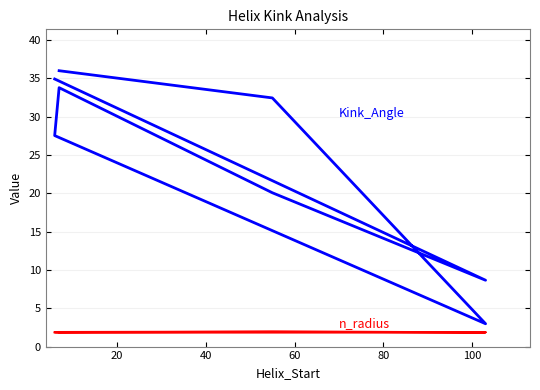

Rank the series by their maximum value, from lowest to highest.

n_radius, Kink_Angle